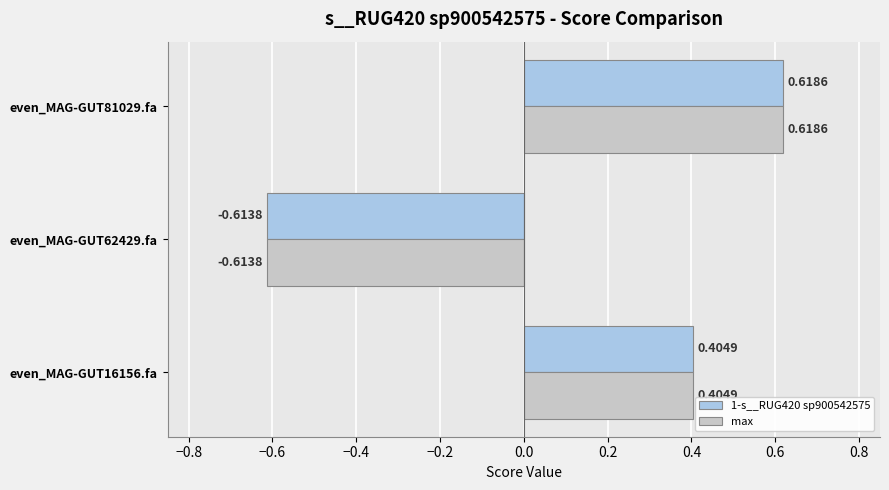

Is the value of 1-s__RUG420 sp900542575 at even_MAG-GUT16156.fa greater than the value of max at even_MAG-GUT81029.fa?

No